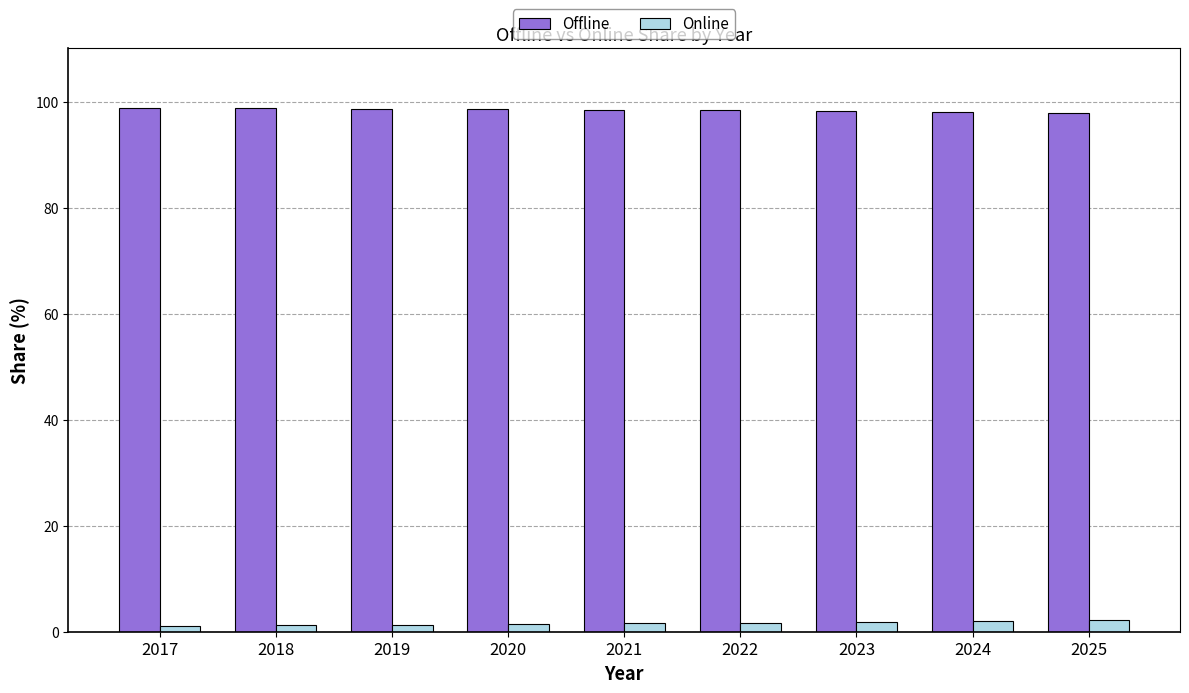

What is the lowest value of the Online series?

1.1